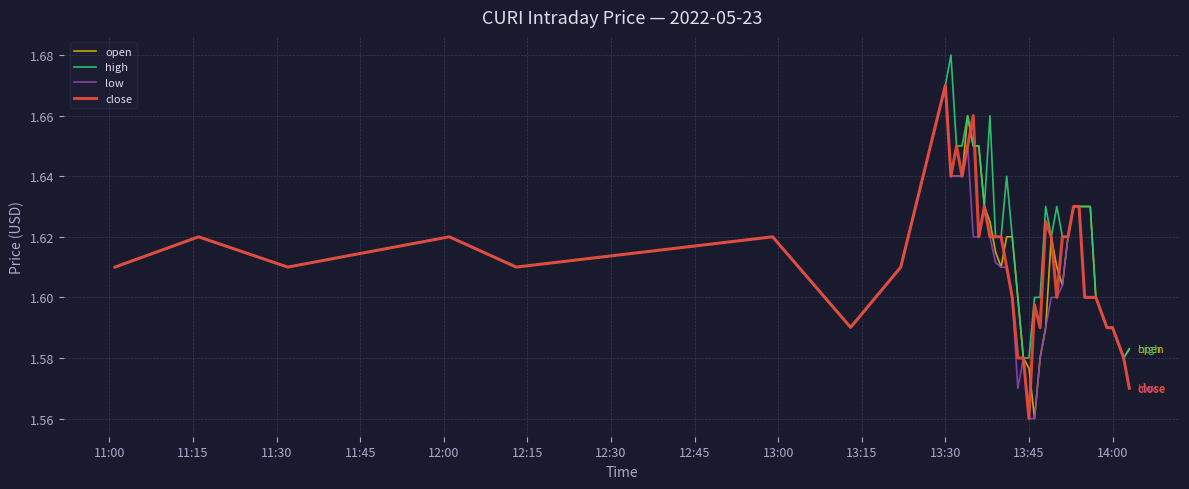

Which series has the largest total across all categories?

high